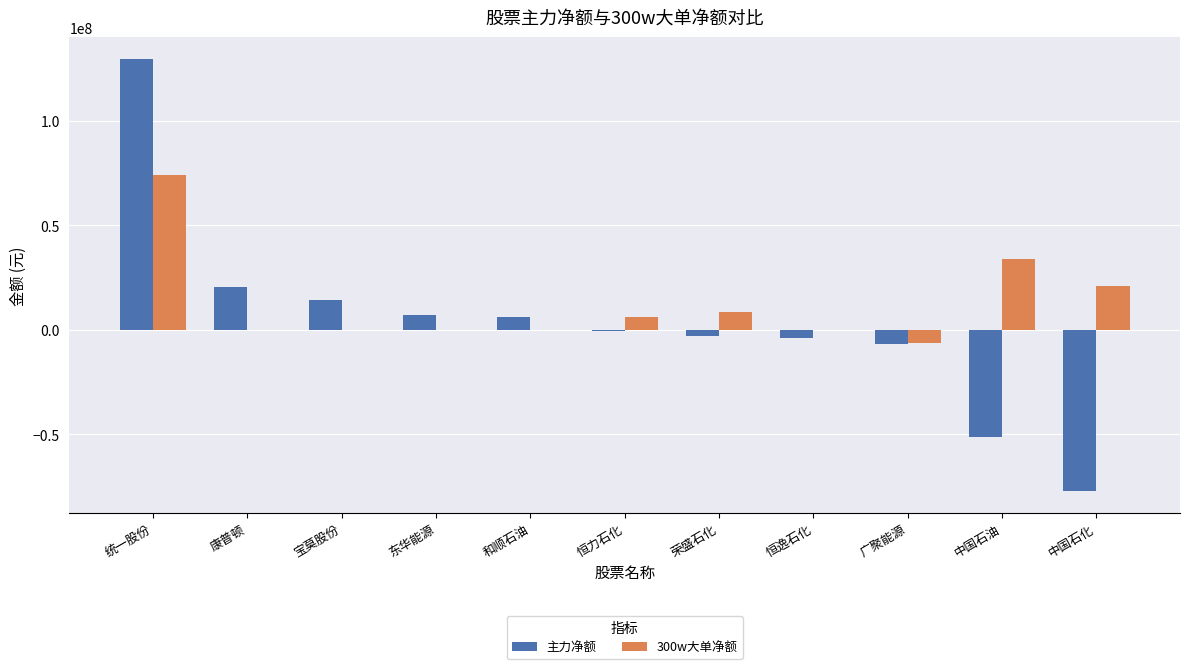

What is the maximum value shown in the chart?

129652036